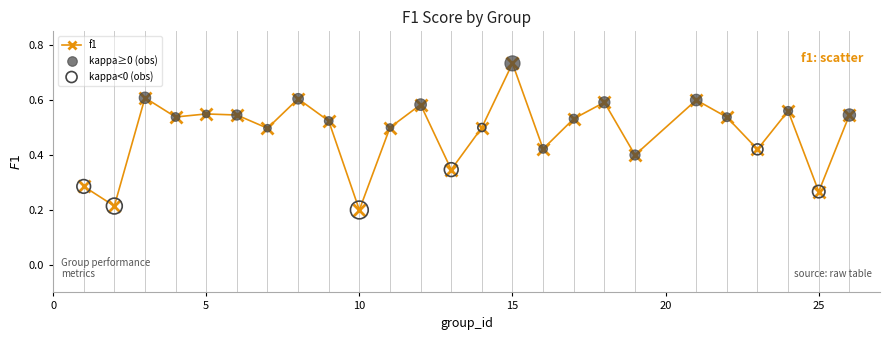

What is the sum of all values?

12.1